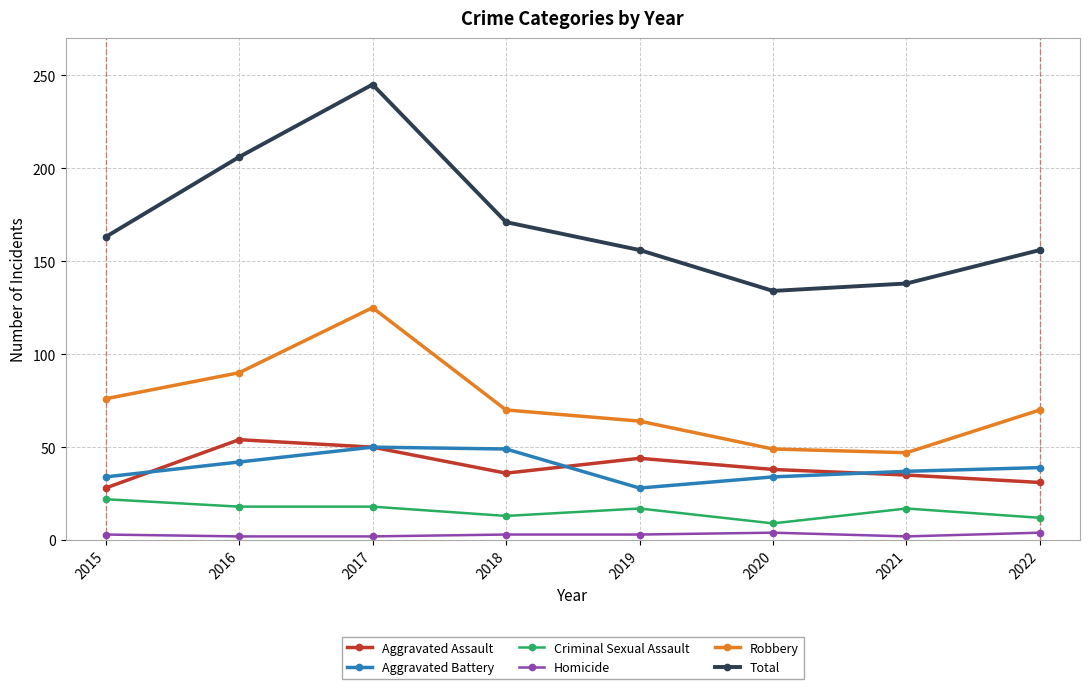

At which category is the sum across all series the highest?

2017